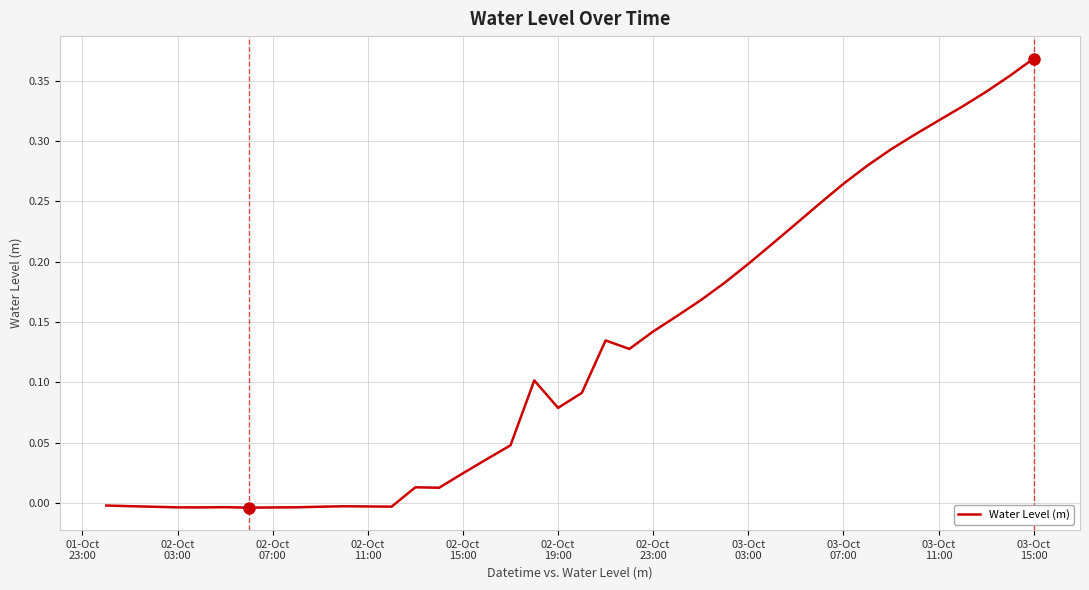

Which label corresponds to the largest value in the chart?

03-Oct
15:00